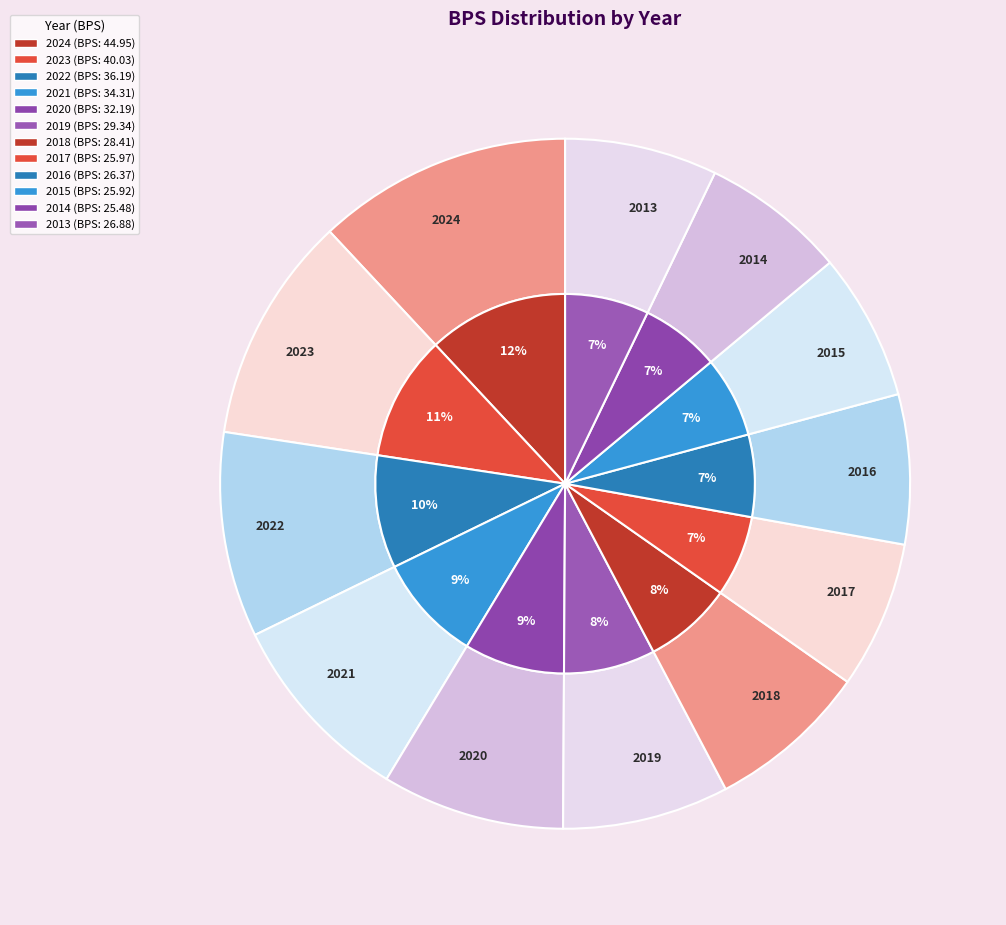

What is the largest slice in the pie chart?

2024